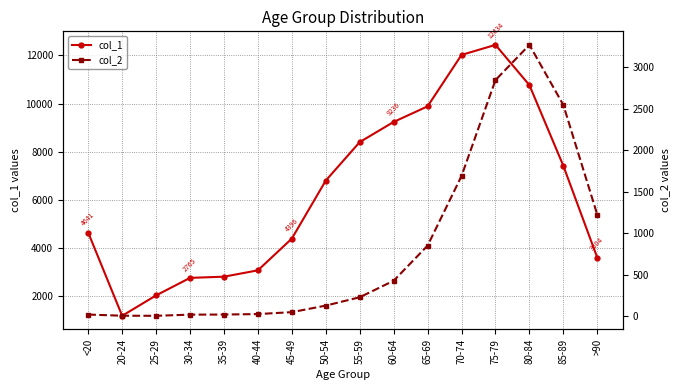

What is the maximum value shown in the chart?

12434